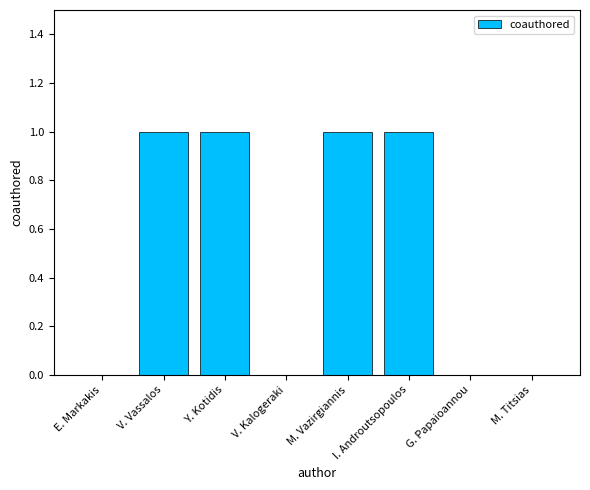

Does the chart contain stacked bars?

No